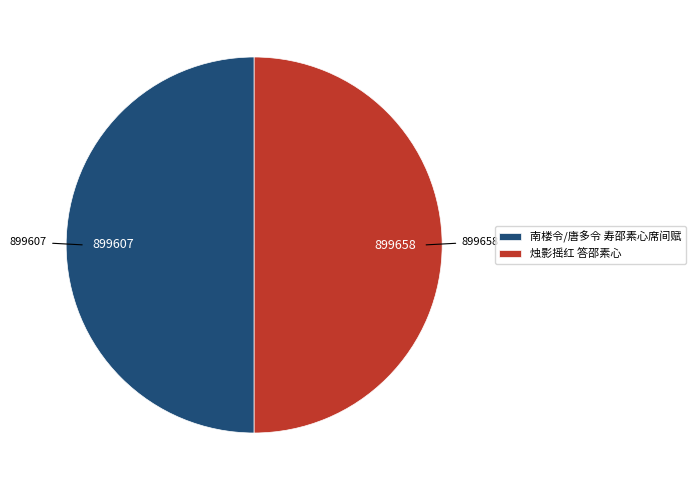

Is it true that 南楼令/唐多令 寿邵素心席间赋 is 50% of the pie?

True